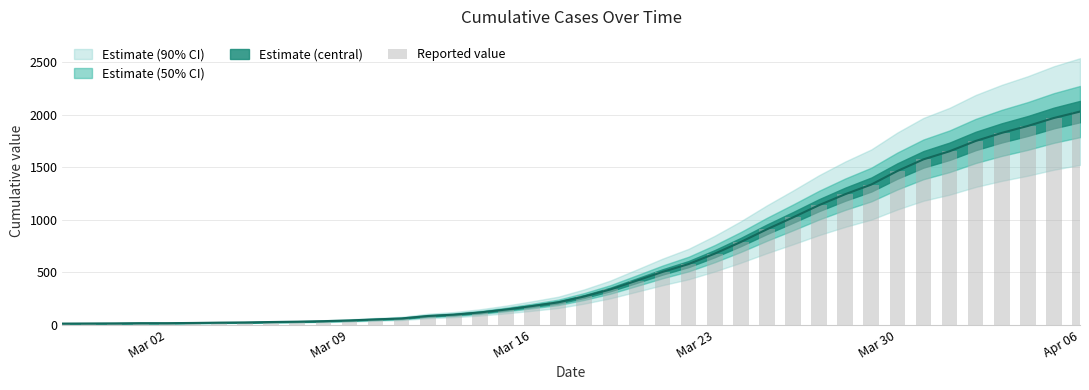

What is the average value?

616